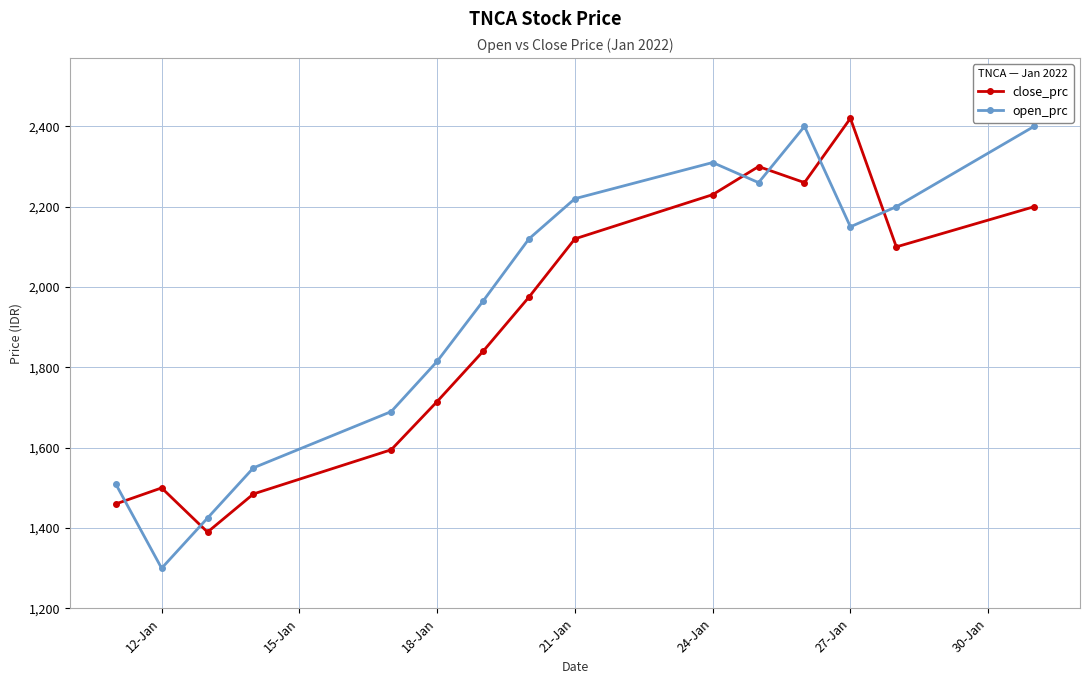

Does the chart display data point markers on the line(s)?

Yes